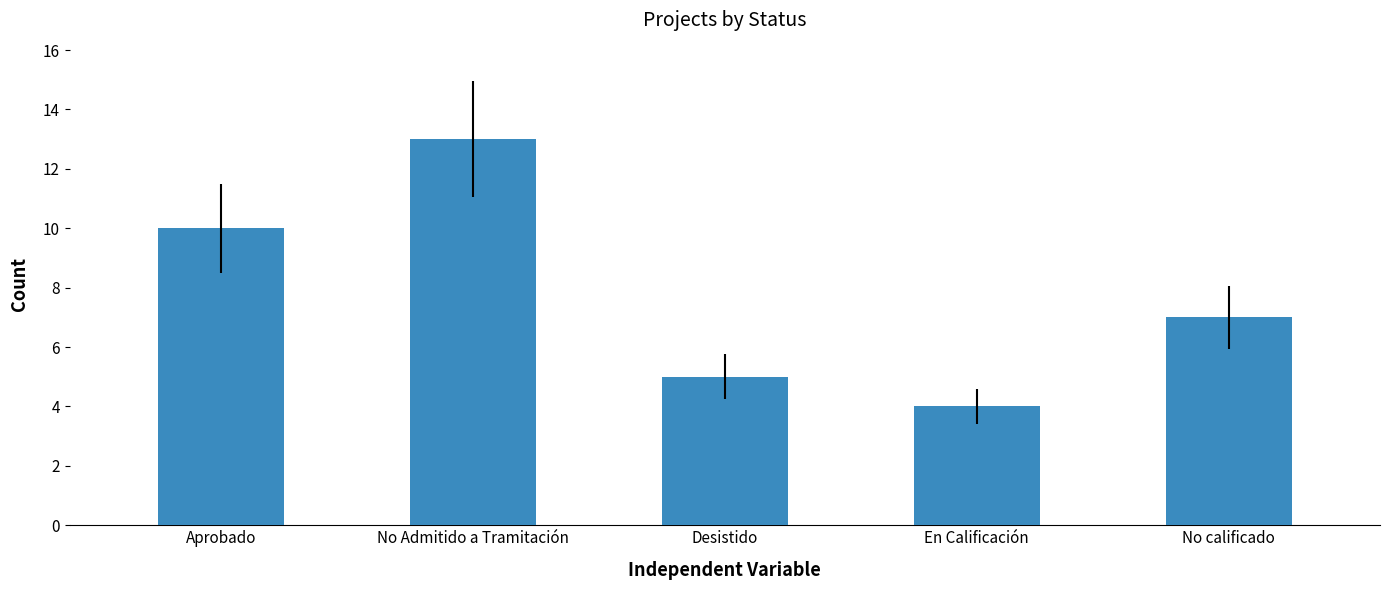

The value at No calificado is 7. True or false?

True